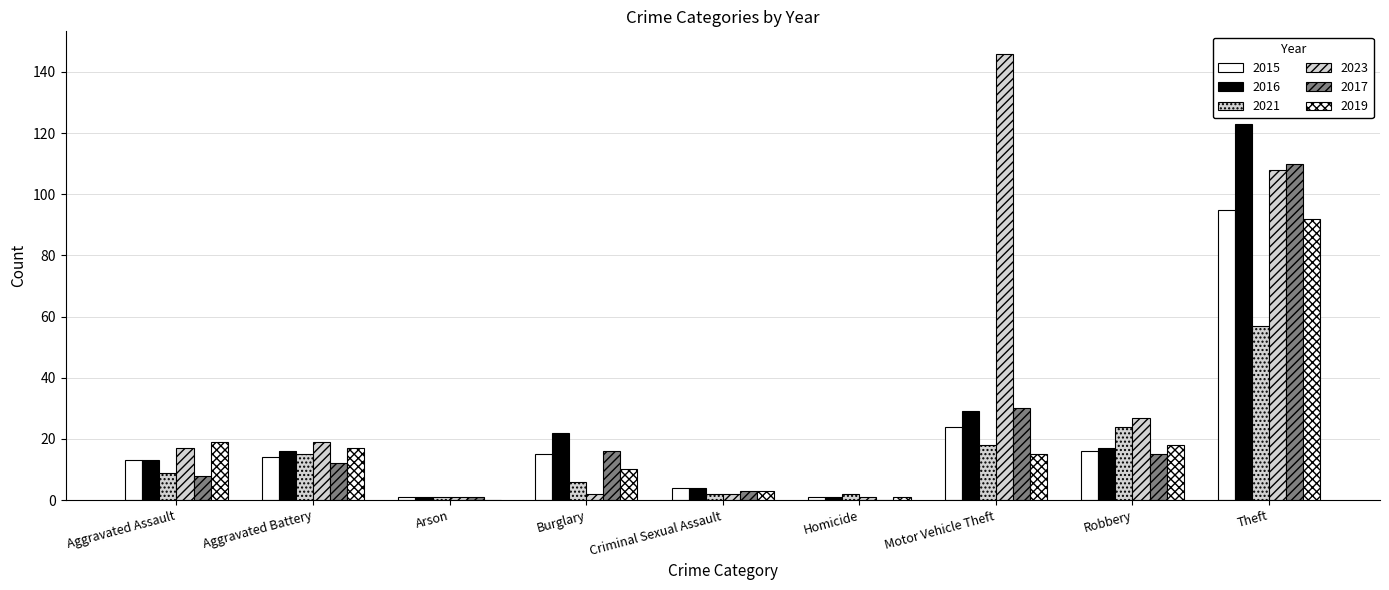

What is the sum of the 2015 values at Arson and Theft?

96